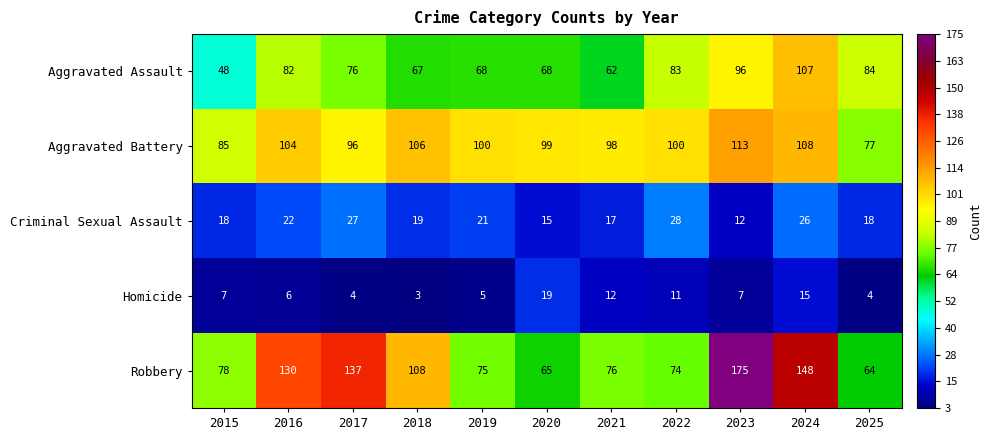

Is it true that Aggravated Assault equals 46 at 2018?

False